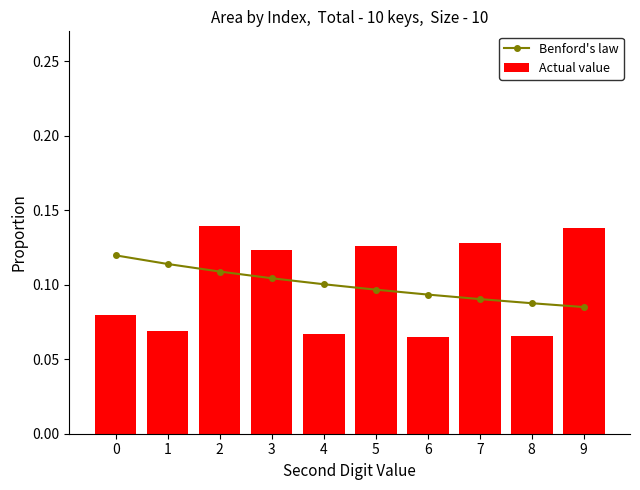

At which label is Benford's law closest to 0?

9